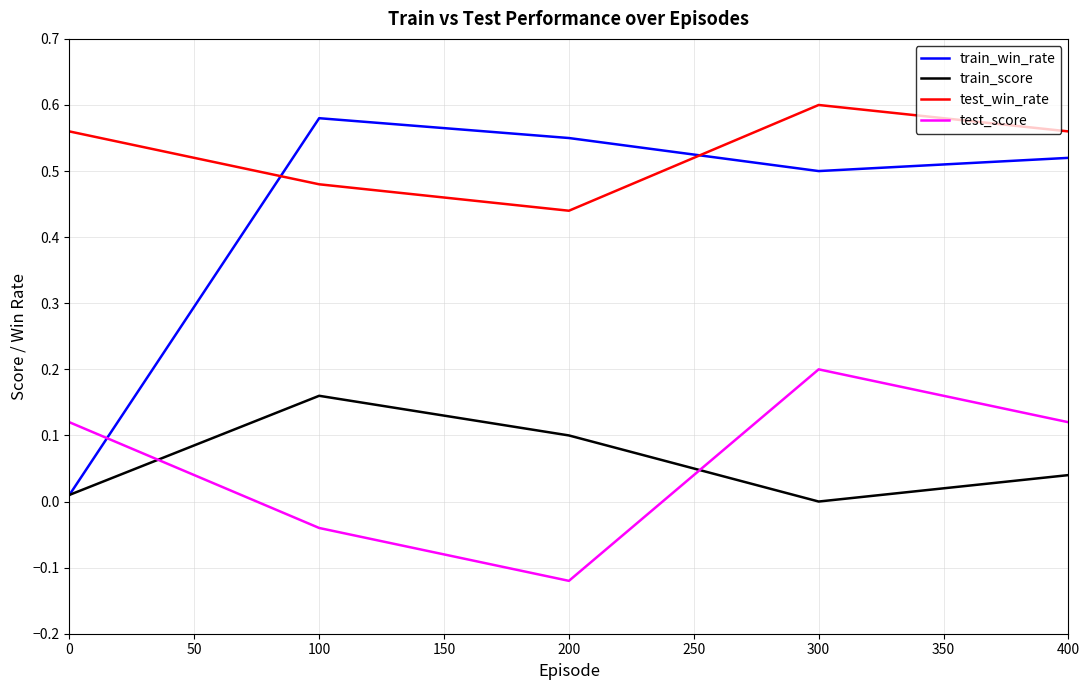

At which label is train_score closest to 0?

300